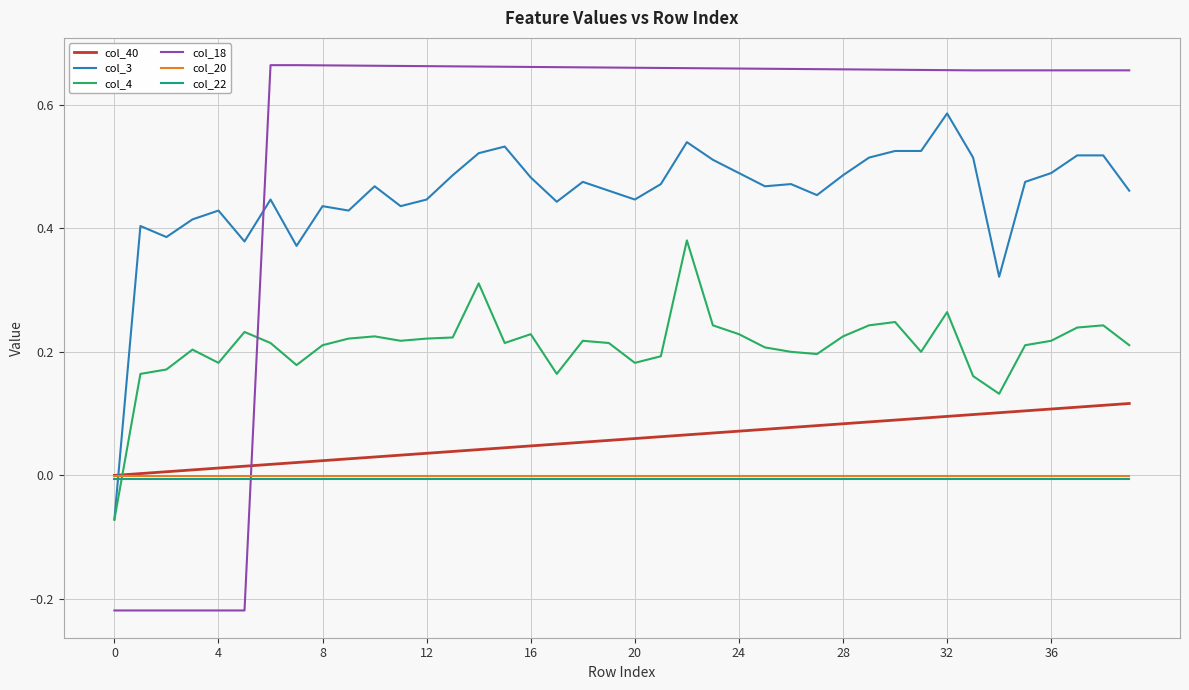

After their last crossing, which series has the higher values: col_18 or col_40?

col_18